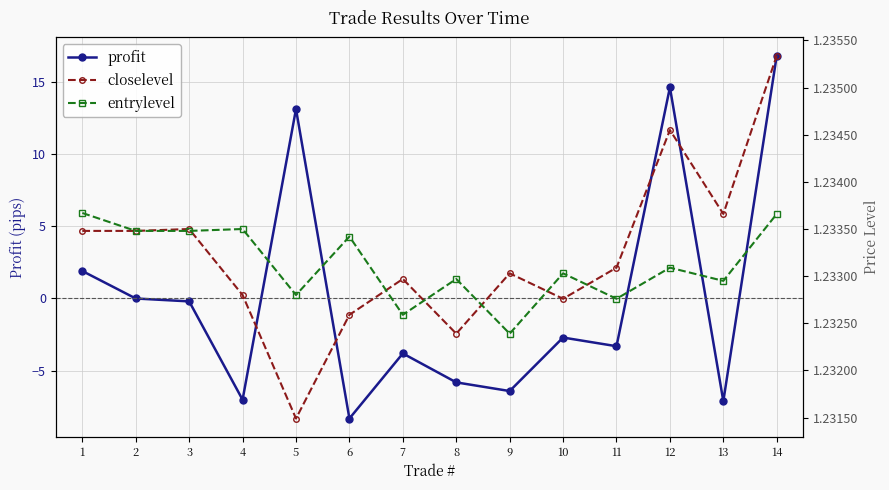

At which category does profit reach its first local peak?

5